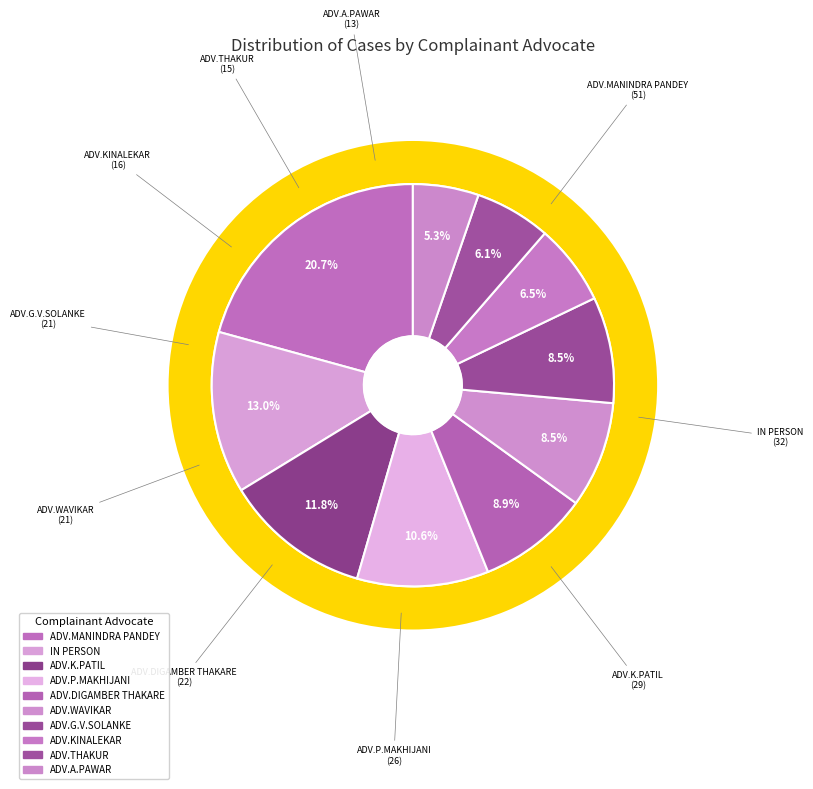

What is the ratio of the value at ADV.THAKUR to the value at ADV.DIGAMBER THAKARE?

0.7